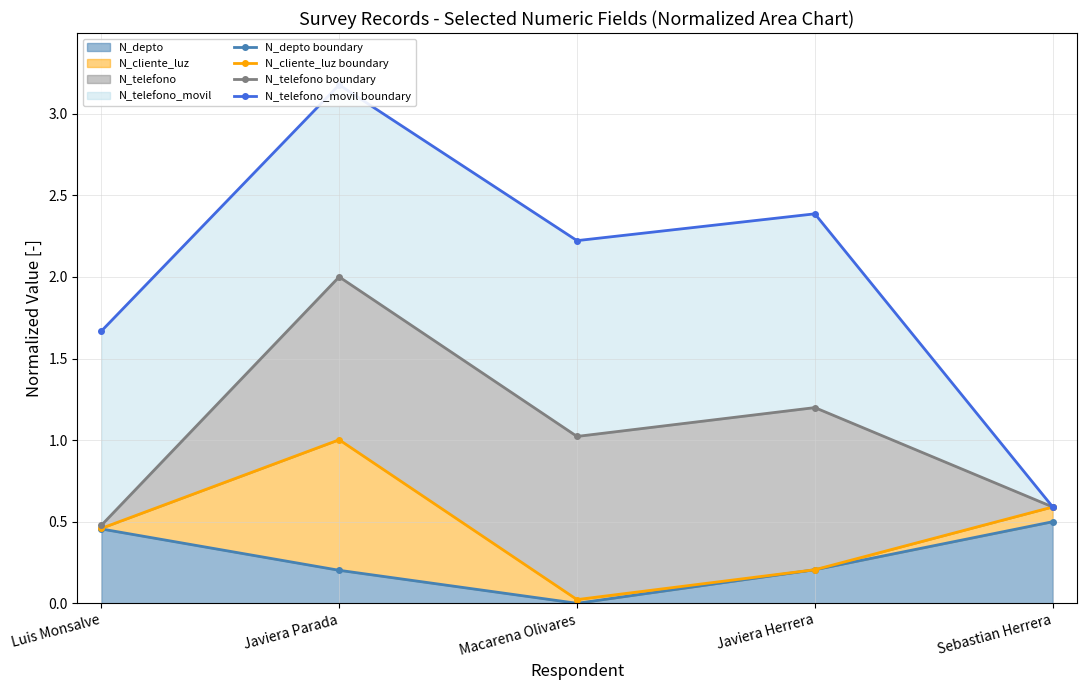

The N_cliente_luz boundary series shows 0.5 at Luis Monsalve. True or false?

True